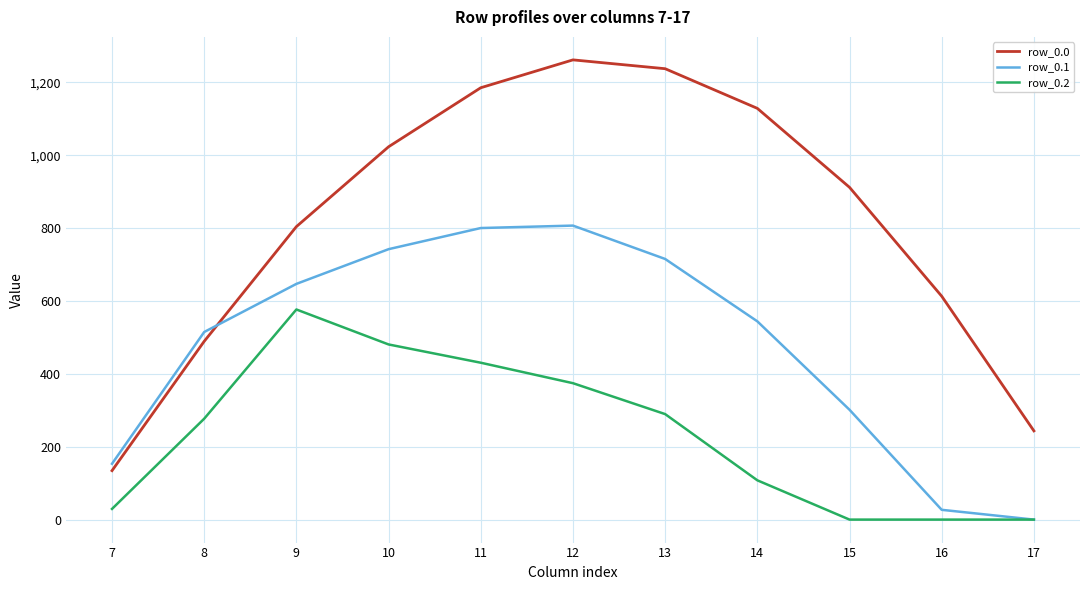

What is the minimum value for row_0.0?

134.3